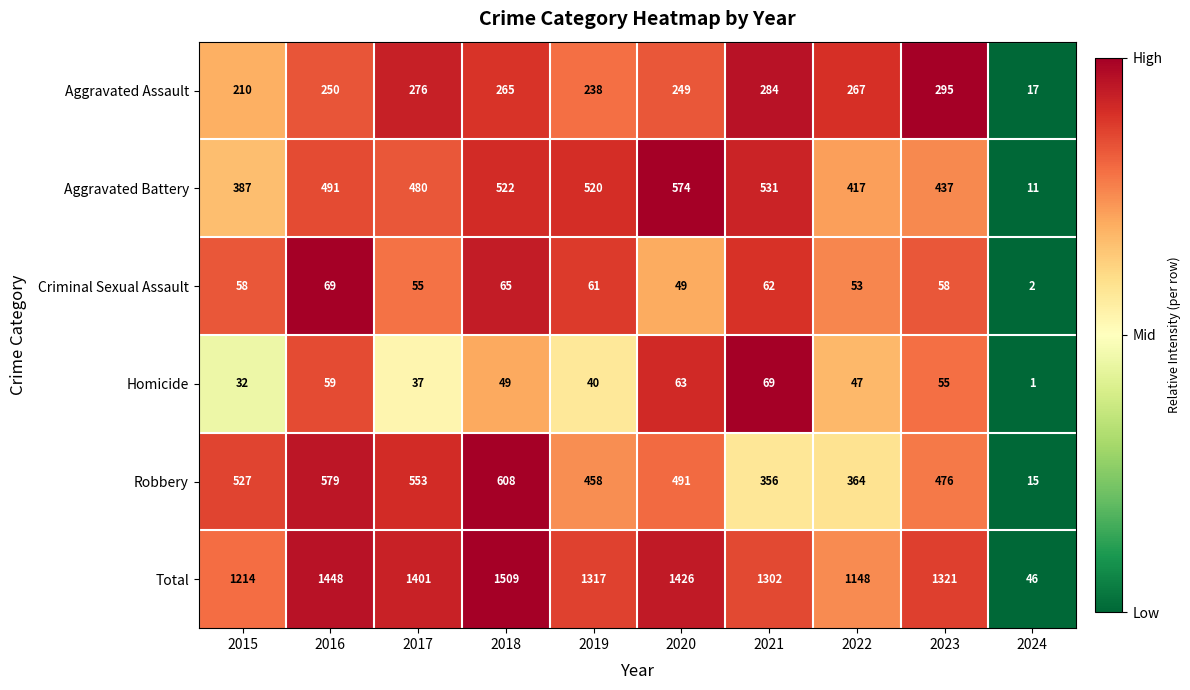

Which series has the largest range (max minus min)?

Total